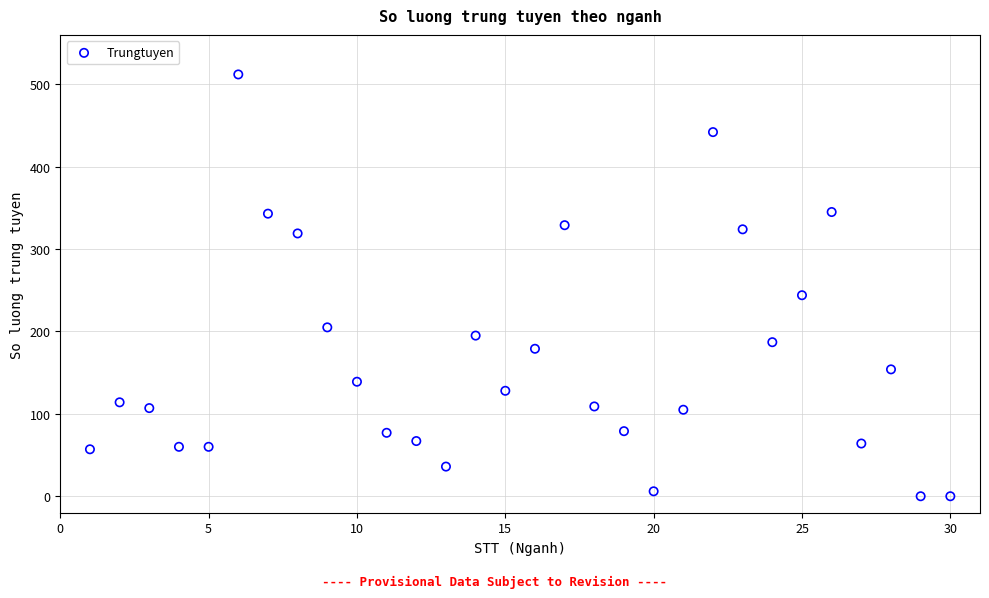

What Y value in the scatter plot is closest to 256?

244